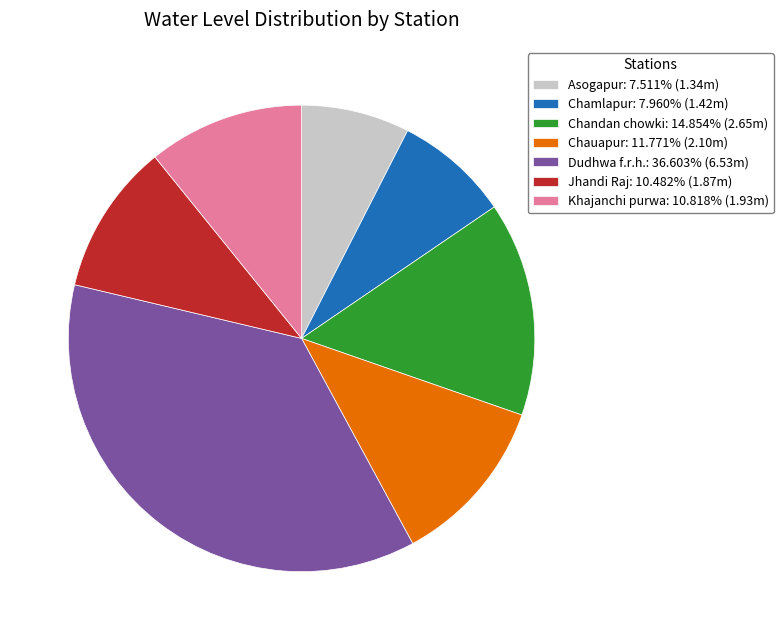

Is it true that Jhandi Raj is 17% of the pie?

False